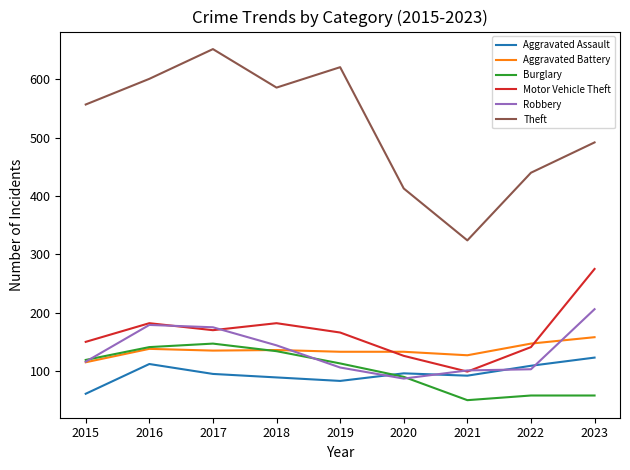

What is the difference between the Robbery values at 2017 and 2023?

31